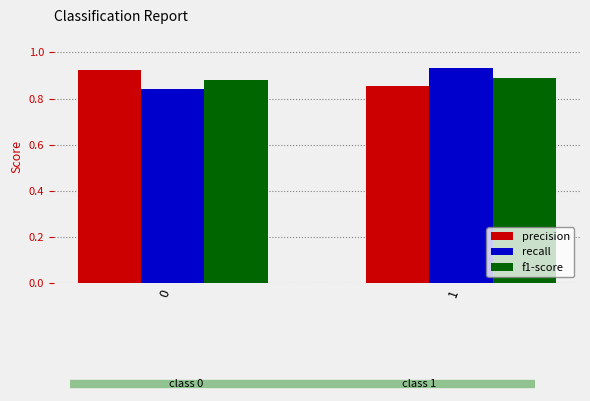

Rank the categories by recall value from lowest to highest.

0, 1